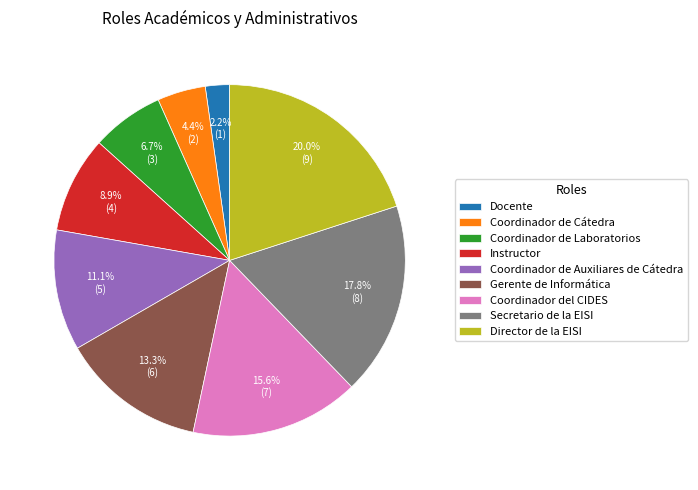

The Coordinador de Laboratorios slice represents 7% of the pie. True or false?

True